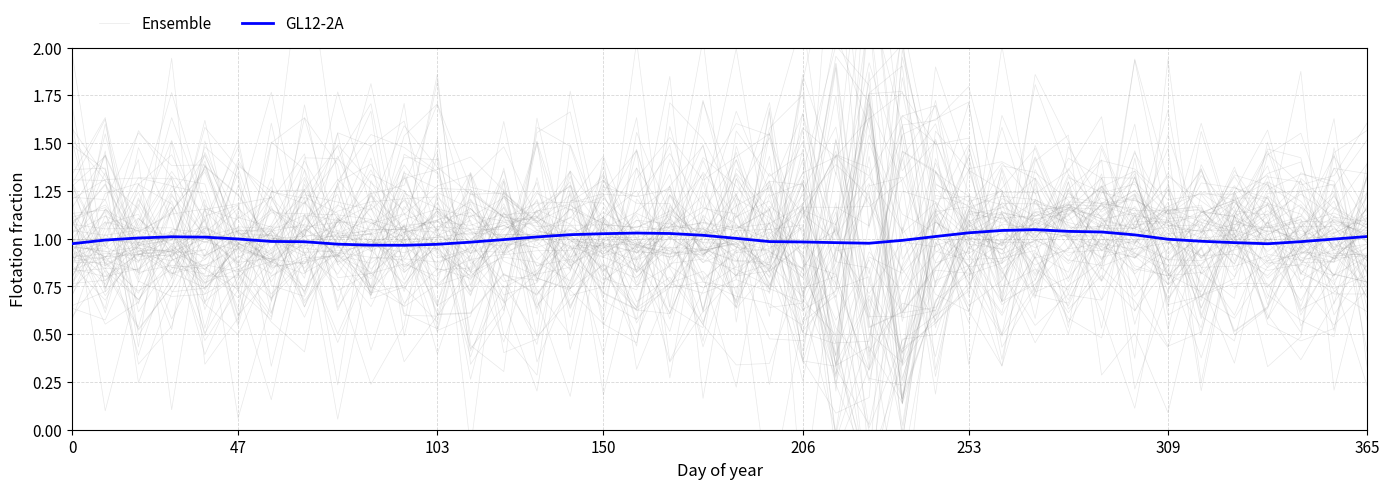

Is the value of GL12-2A at 309 greater than the value of Ensemble at 206?

Yes